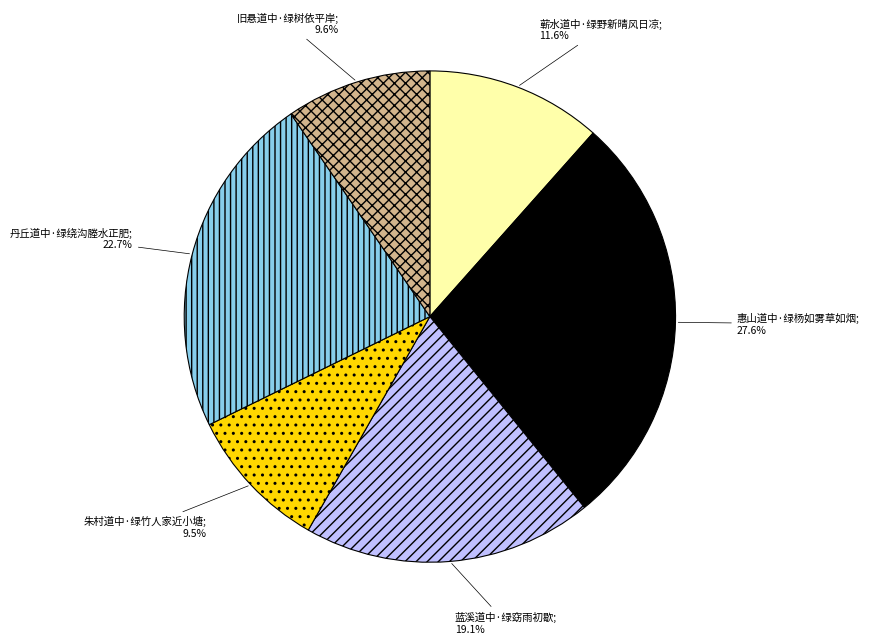

Approximately how many times larger is the value at 蕲水道中·绿野新晴风日凉 compared to 蓝溪道中·绿窈雨初歇?

0.6